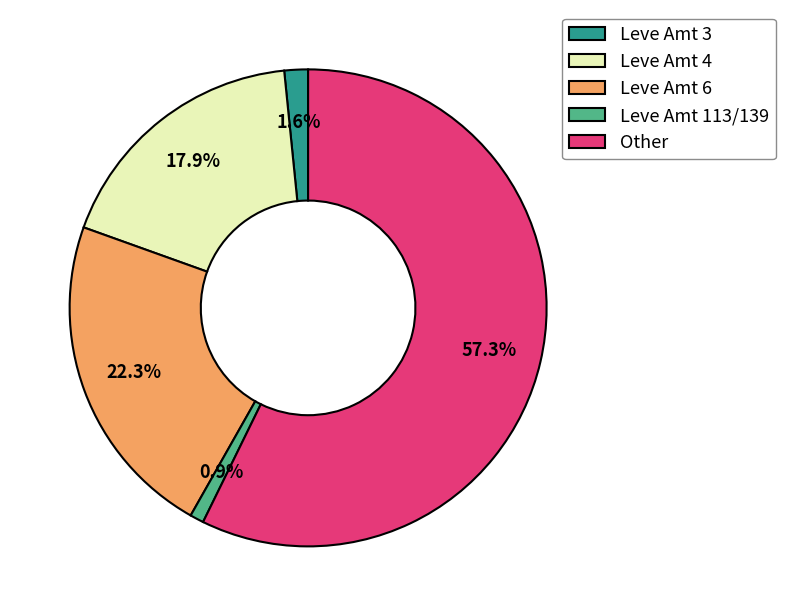

Between Leve Amt 6 and Leve Amt 4, which is larger?

Leve Amt 6